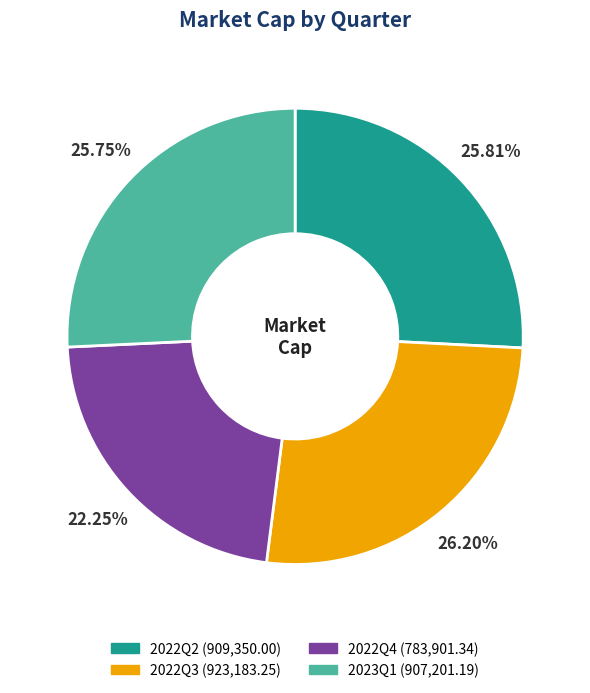

Is there any slice that represents more than half of the pie?

No